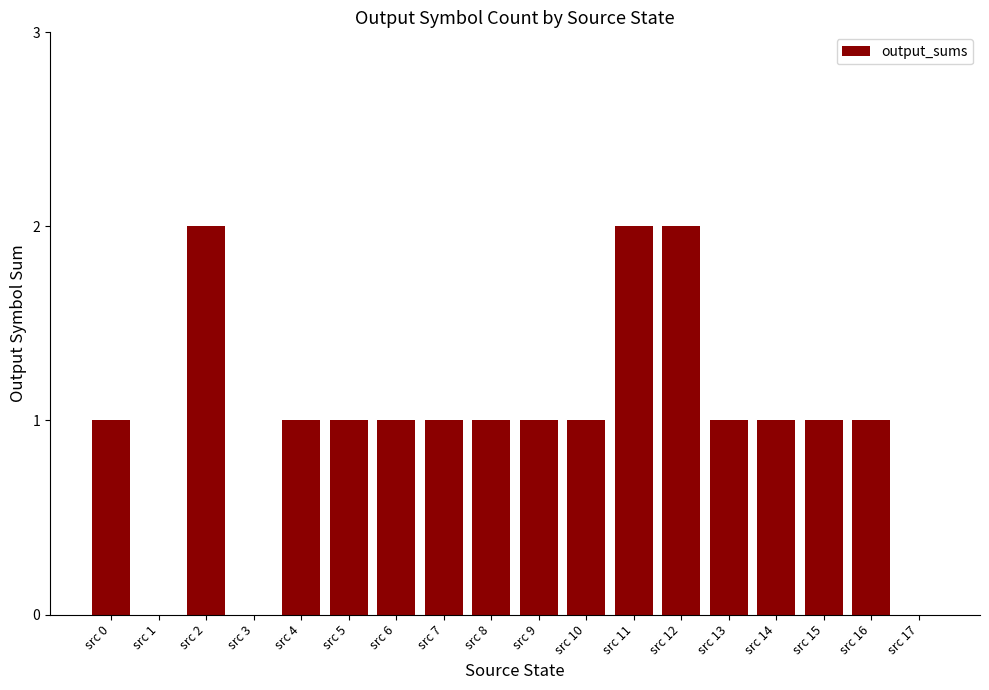

What is the sum of all values?

18